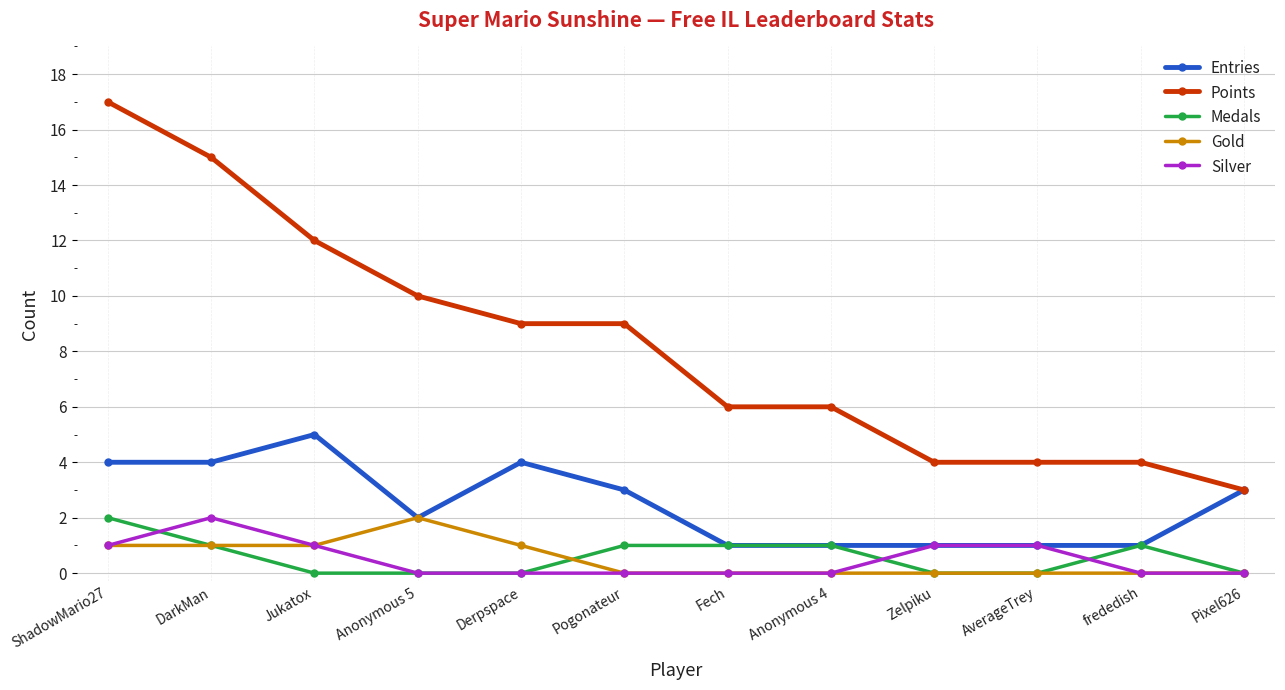

Is it true that Silver equals 2 at ShadowMario27?

False